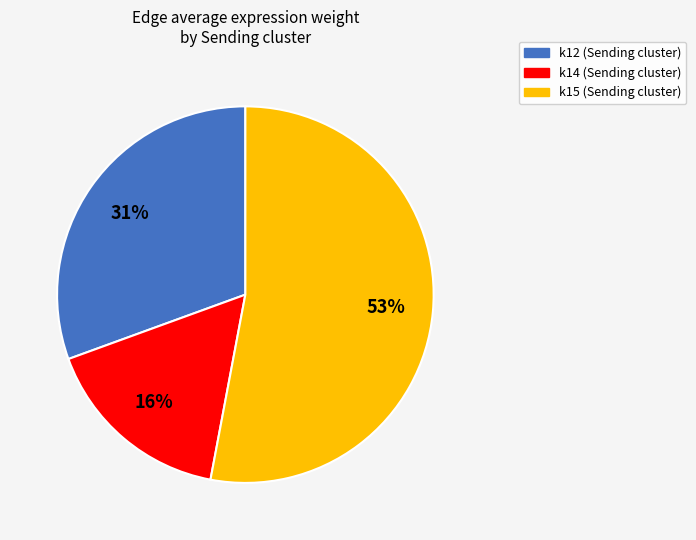

To the nearest percent, what is the average slice percentage?

33%